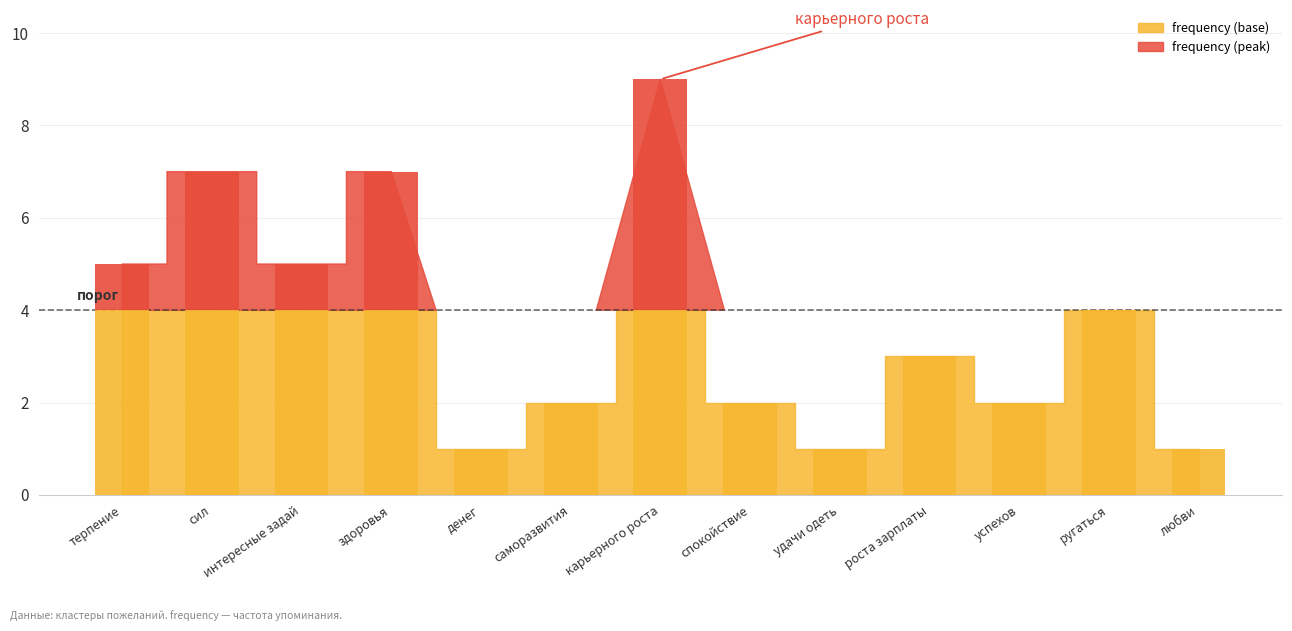

Reading left to right, list all the values displayed in this chart.

5	7	5	7	1	2	9	2	1	3	2	4	1